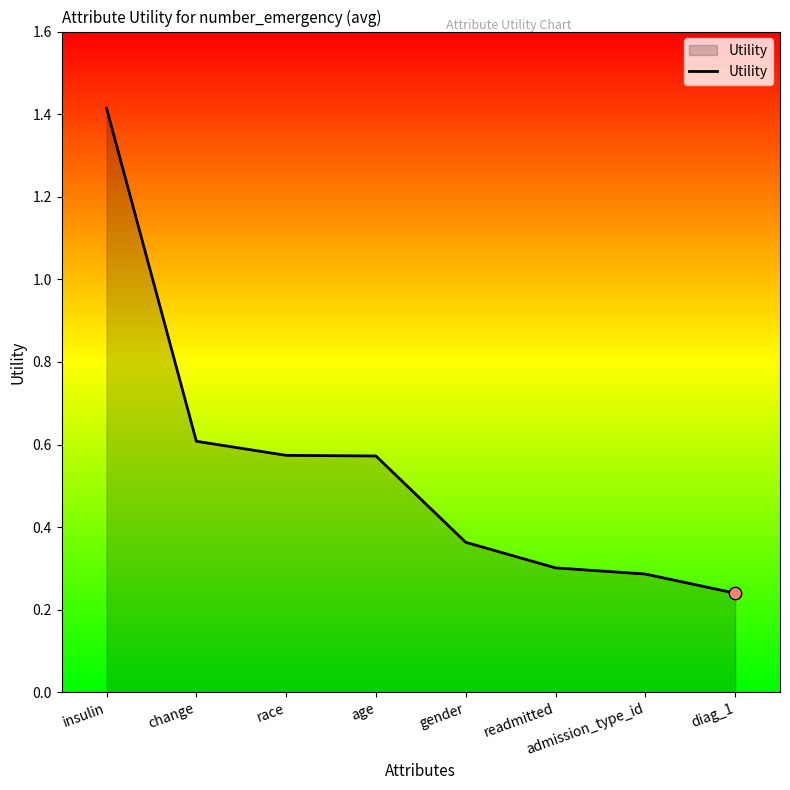

Between diag_1 and age, which is larger?

age